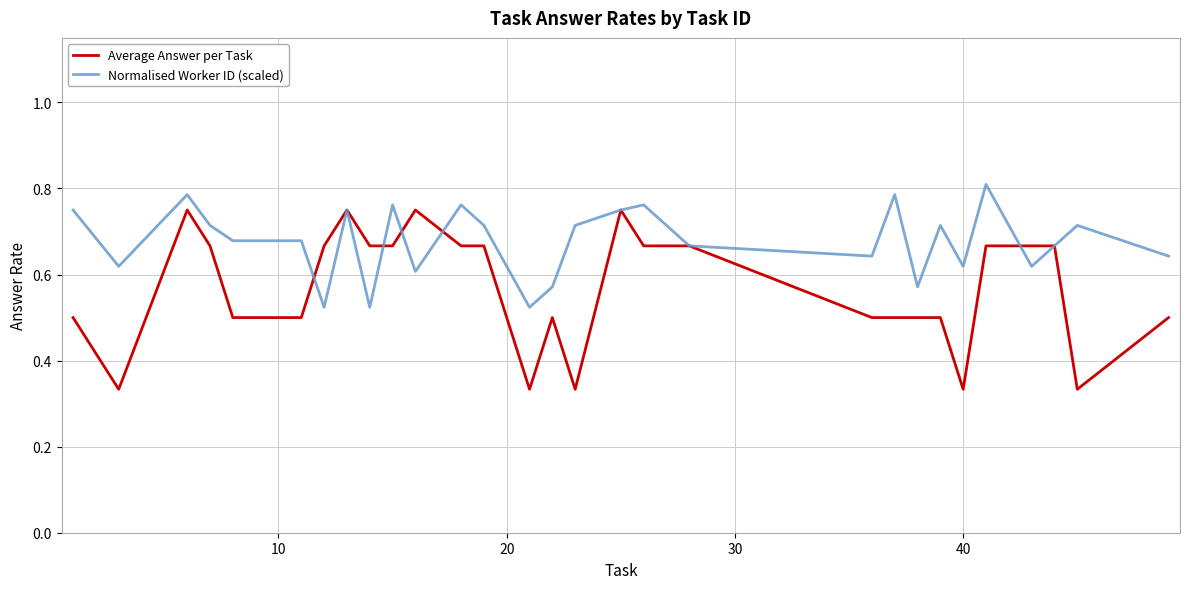

Which series has the widest spread of values?

Average Answer per Task